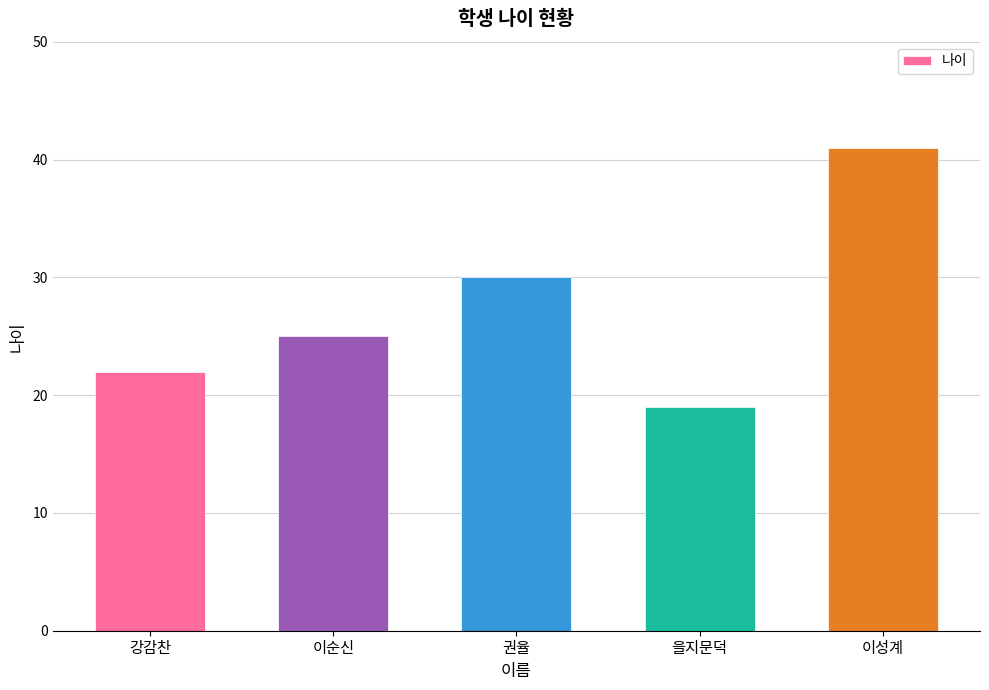

Reading left to right, transcribe all the data shown in this chart.

22	25	30	19	41